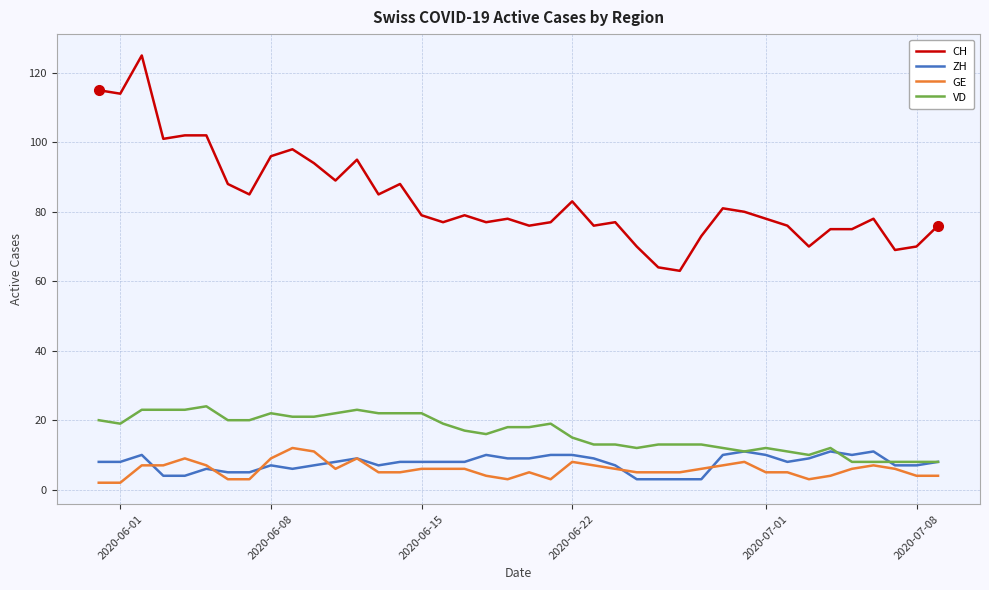

True or false: CH and ZH cross at least once.

False